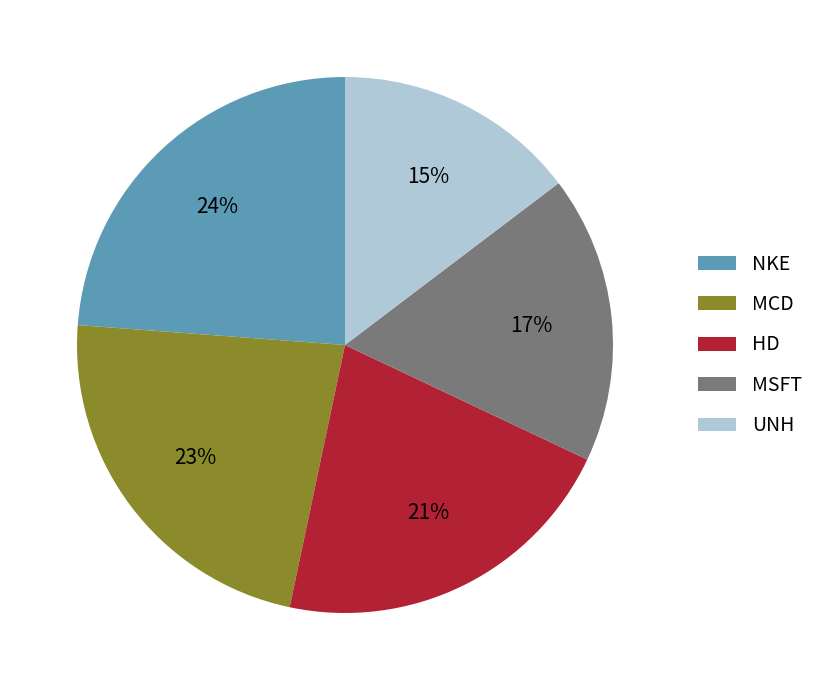

To the nearest percent, what portion does UNH represent?

15%